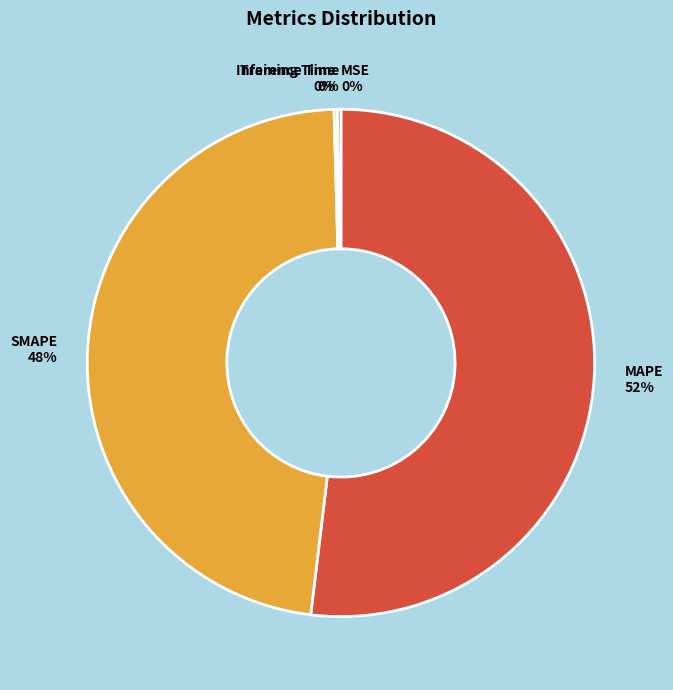

Do MAPE and SMAPE together represent more than half of the pie?

Yes